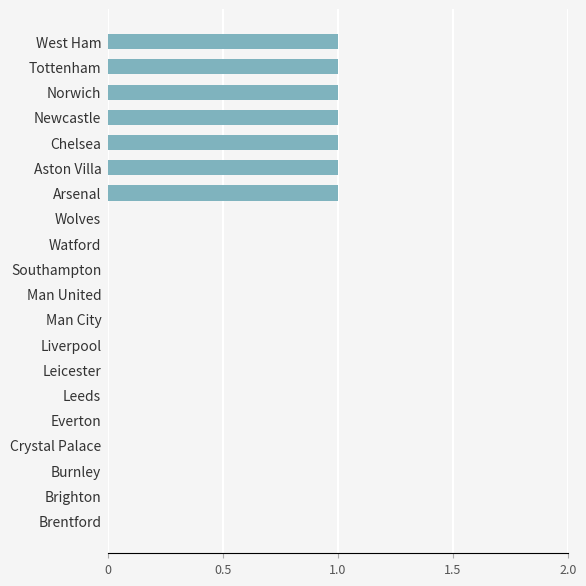

Is it true that the value at Brentford is 0?

True